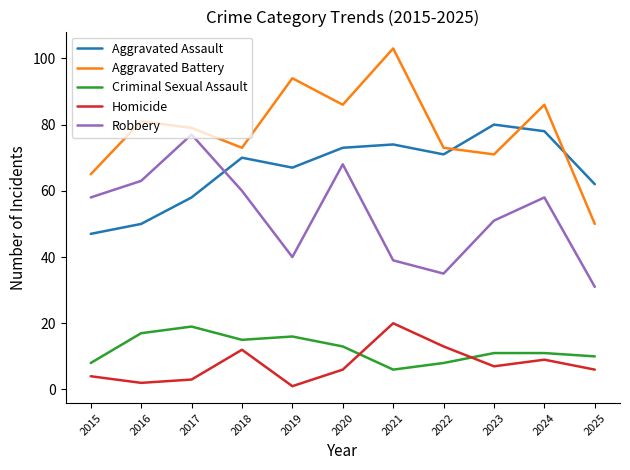

Which label corresponds to the smallest value in the chart?

2019